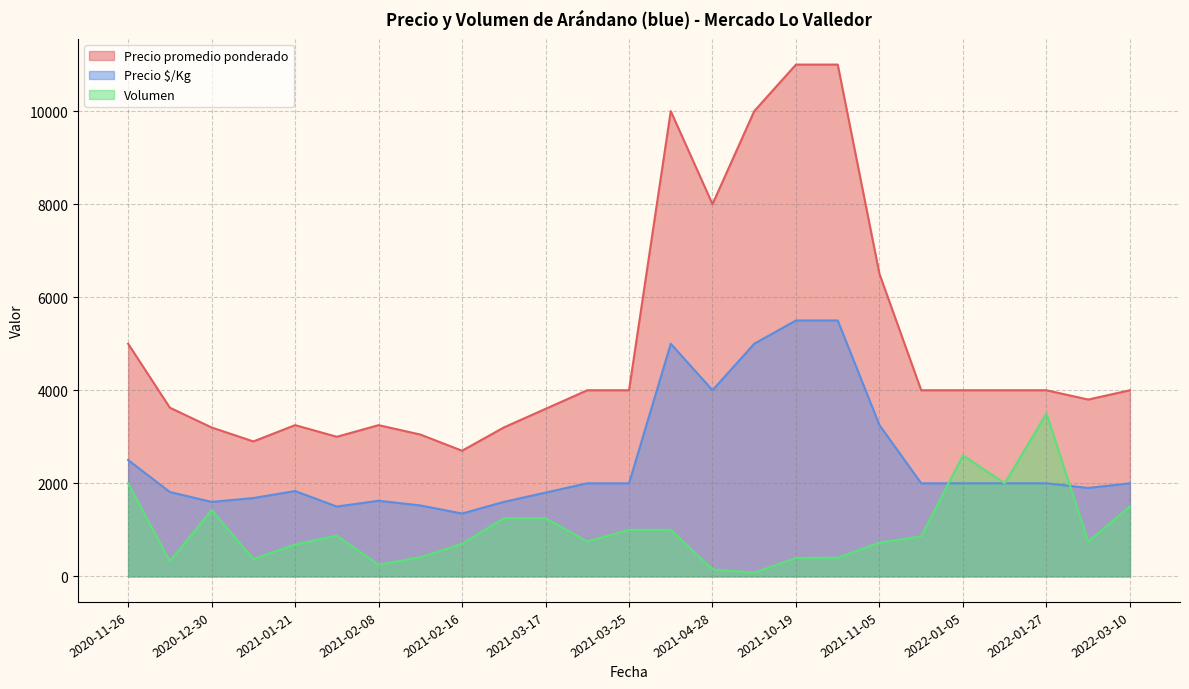

True or false: Volumen has more than 0 points higher than both neighbors.

True